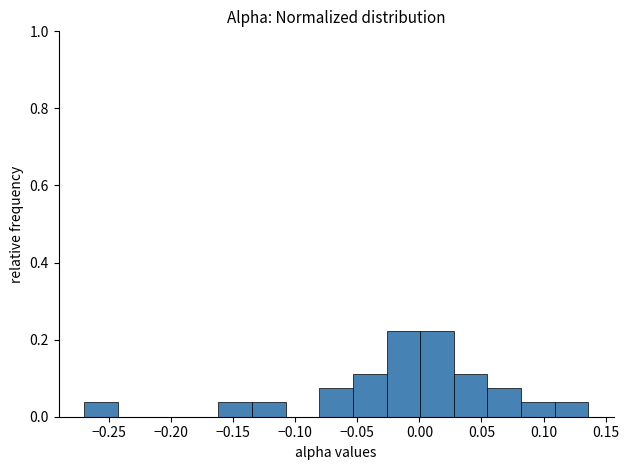

How tall is the bar that spans -0.270 to -0.245 on the x-axis? Neither the bar edges nor the heights are printed on the chart, so give them approximately, as read against the axes.

0.04